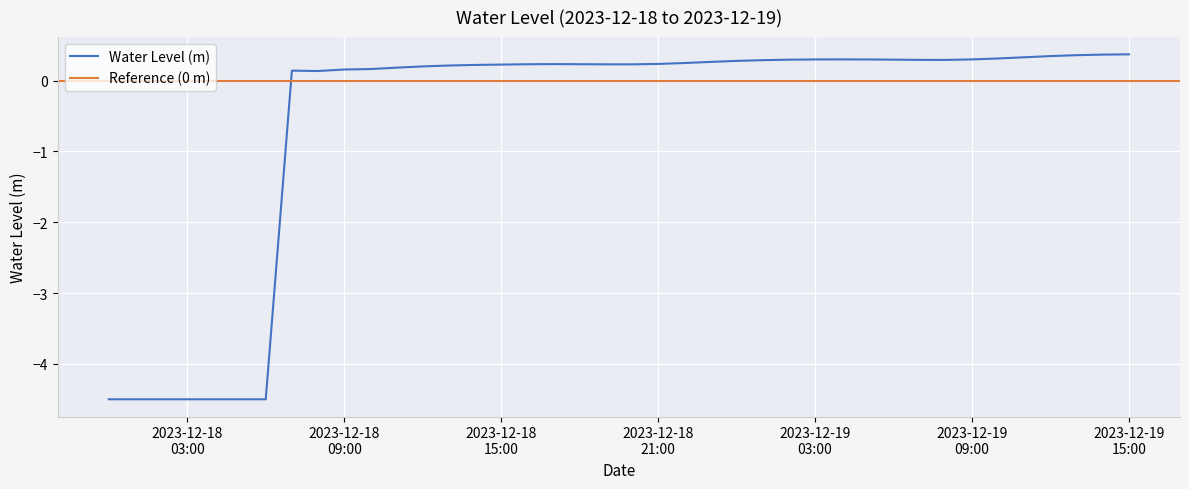

What is the value of the 1st point from the left?

-4.5